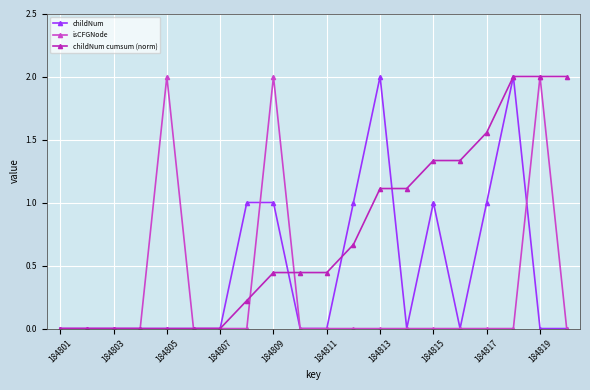

List the series in order of their overall mean, highest first.

childNum cumsum (norm), childNum, isCFGNode